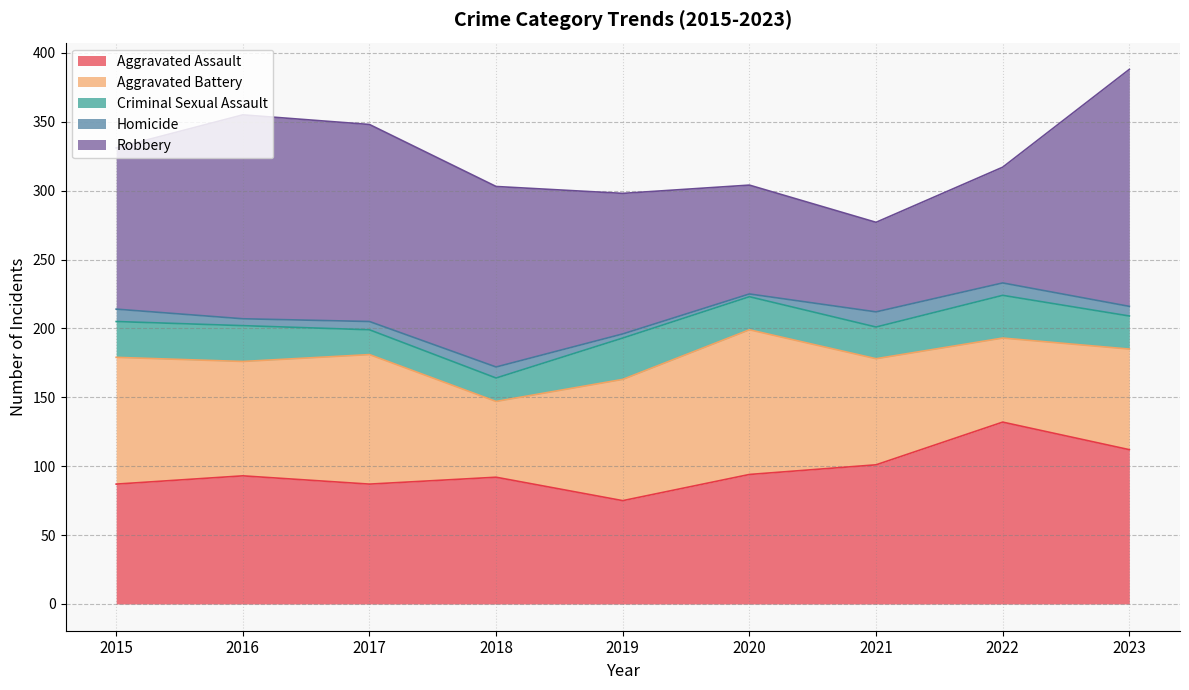

How many values in the Homicide series are below 7?

4